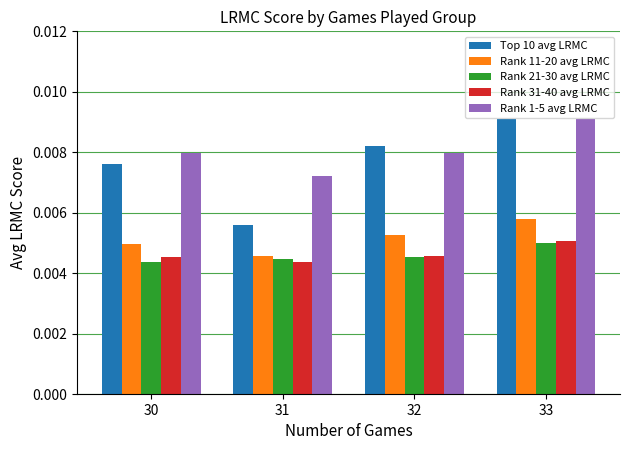

At how many categories does at least one series exceed 0?

4